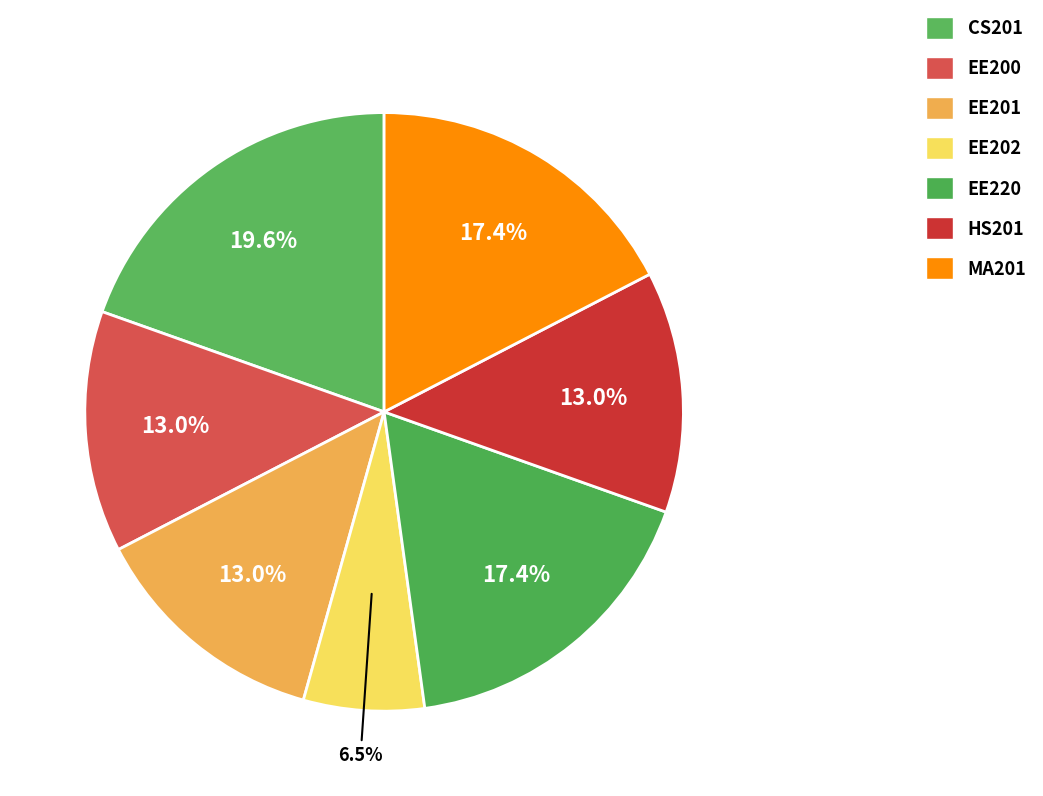

Do CS201 and EE200 together represent more than half of the pie?

No